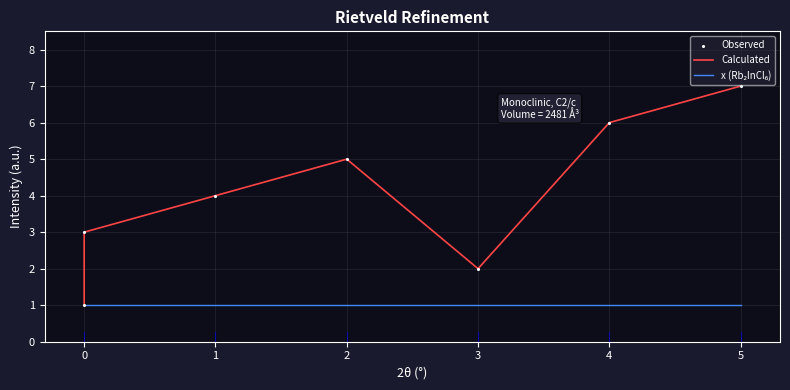

What are all the series names shown in the legend?

Calculated, x (Rb₂InCl₆), Observed